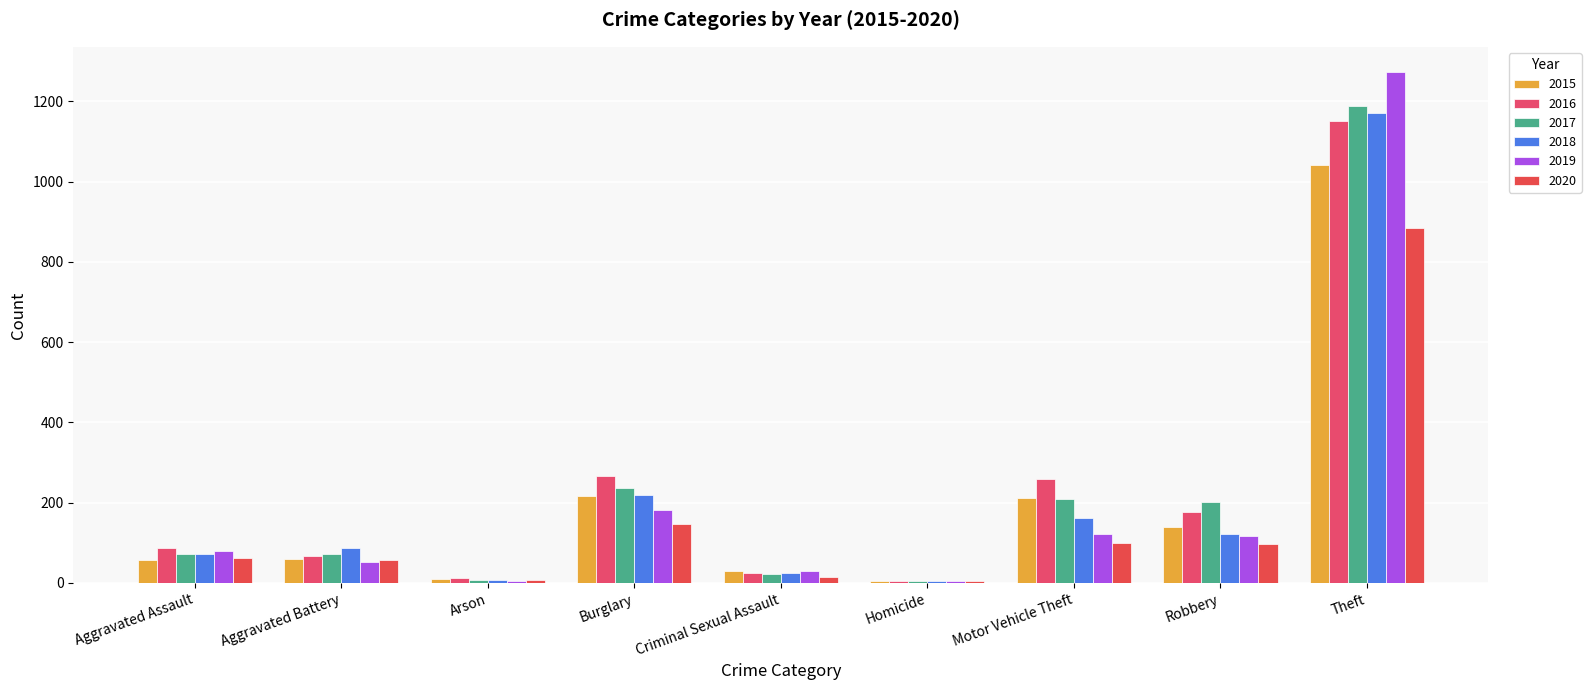

What is the spread (max minus min) of values at Criminal Sexual Assault?

15